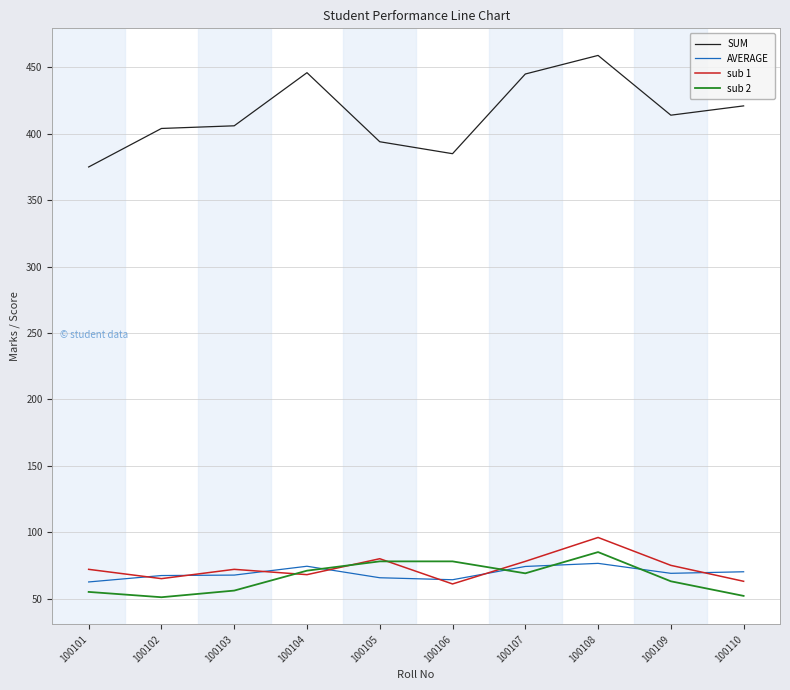

What is the total value across all series at 100109?

621.0